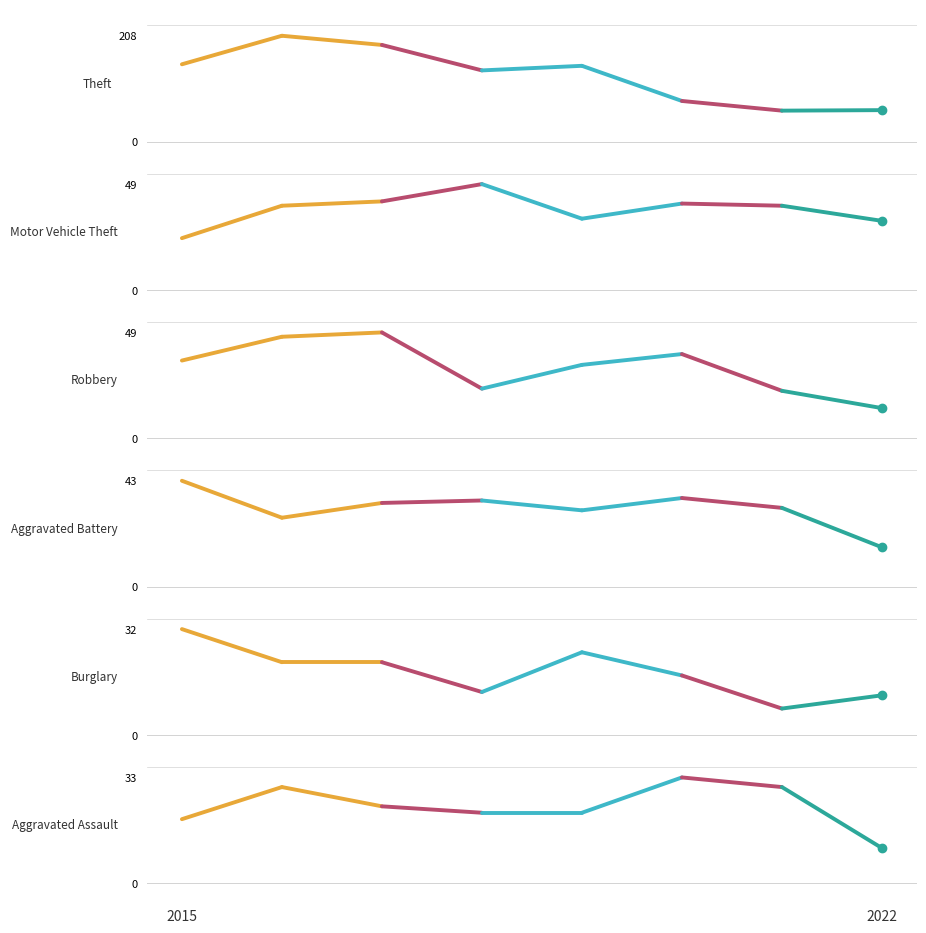

How many lines are shown in the chart?

6